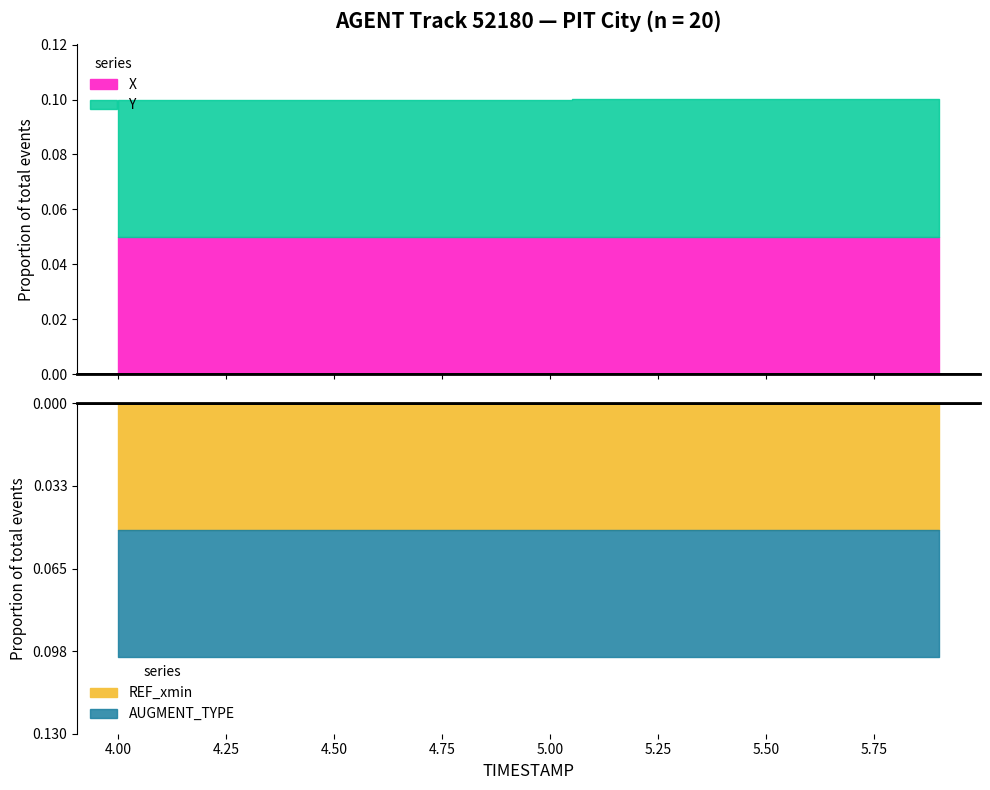

The Y series shows 2035.4 at 5.2. True or false?

False